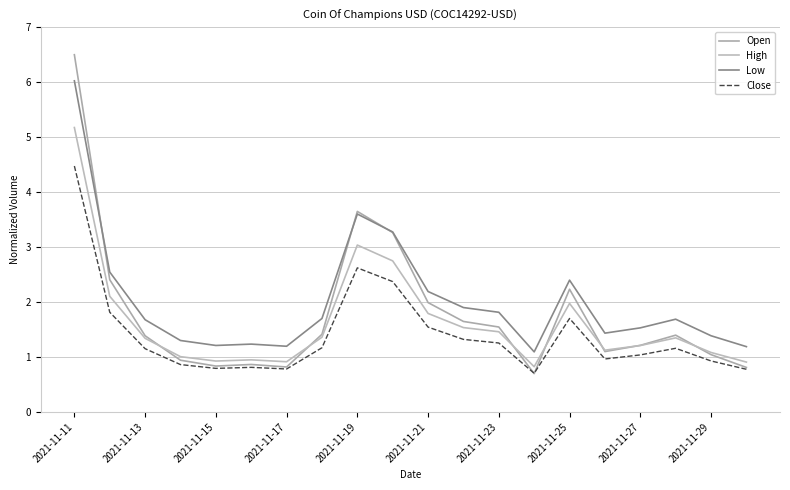

What is the greatest value displayed?

6.5